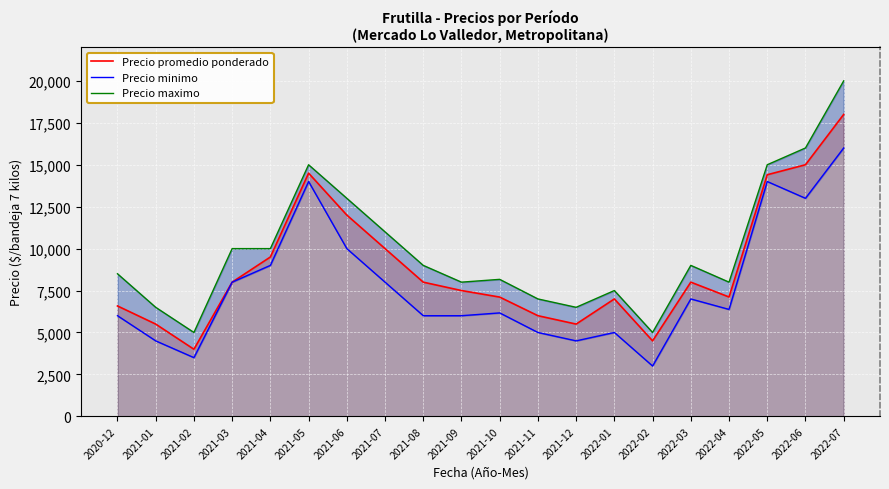

True or false: Precio promedio ponderado and Precio maximo cross at least once.

False